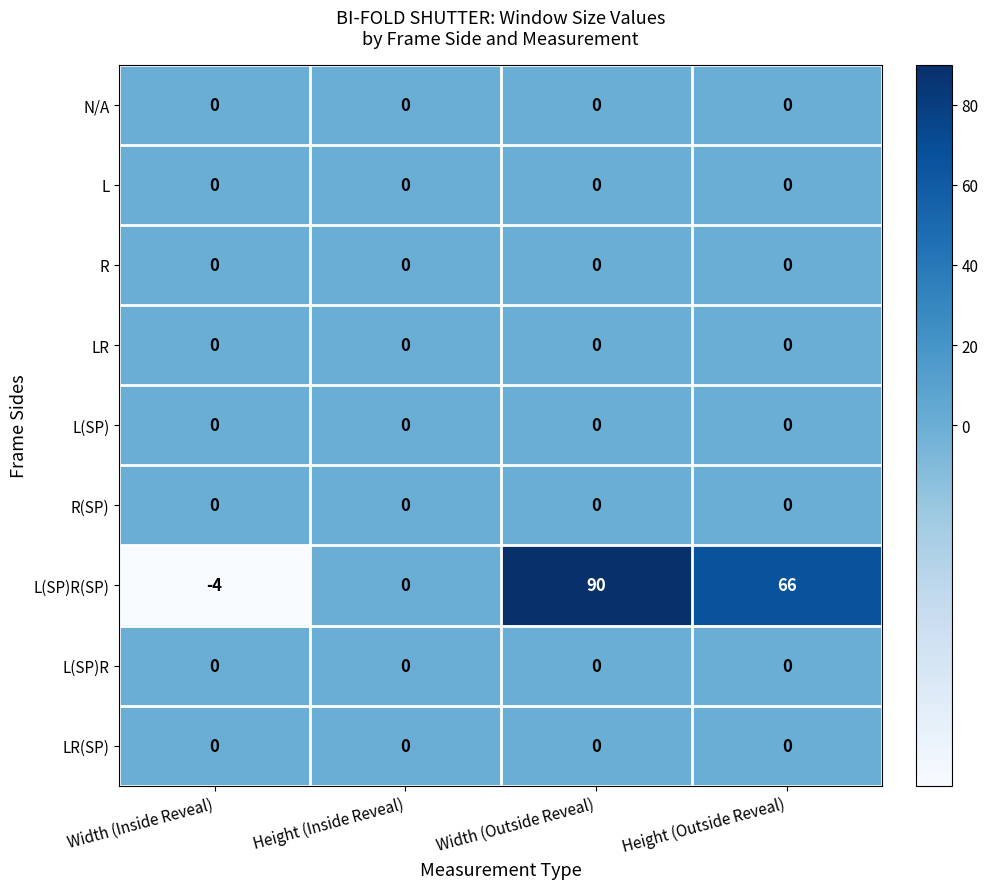

What is the greatest value displayed?

90